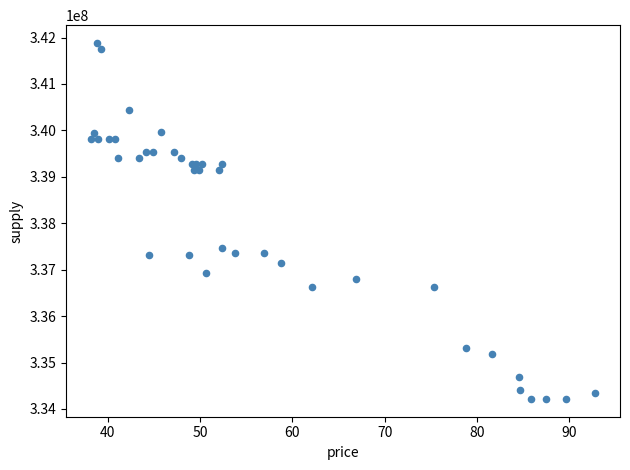

What Y value in the scatter plot is closest to 338049638?

337461534.2